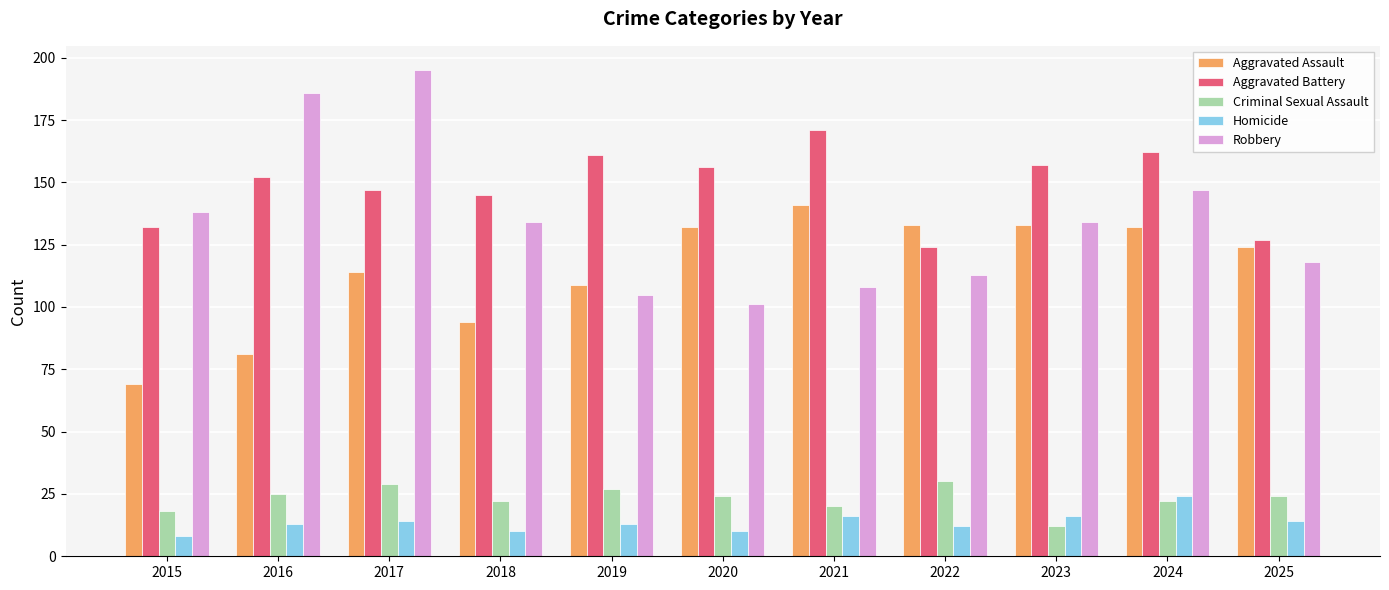

What is the difference between the highest and lowest values at 2023?

145